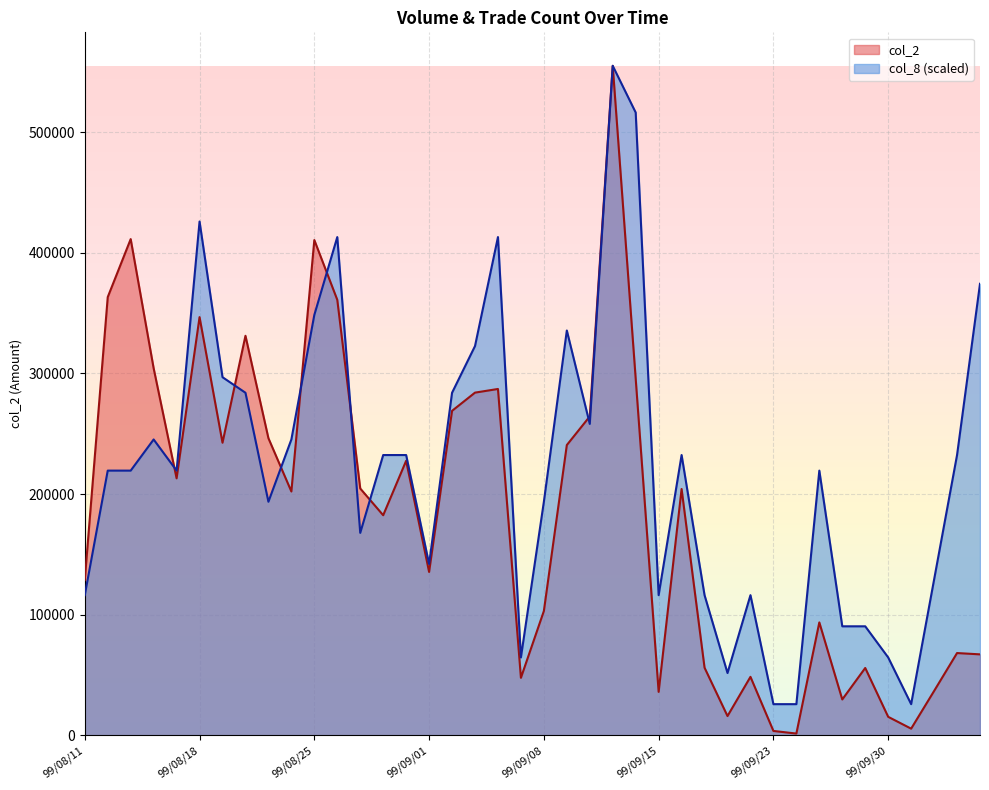

At which category is the sum across all series the highest?

99/09/13